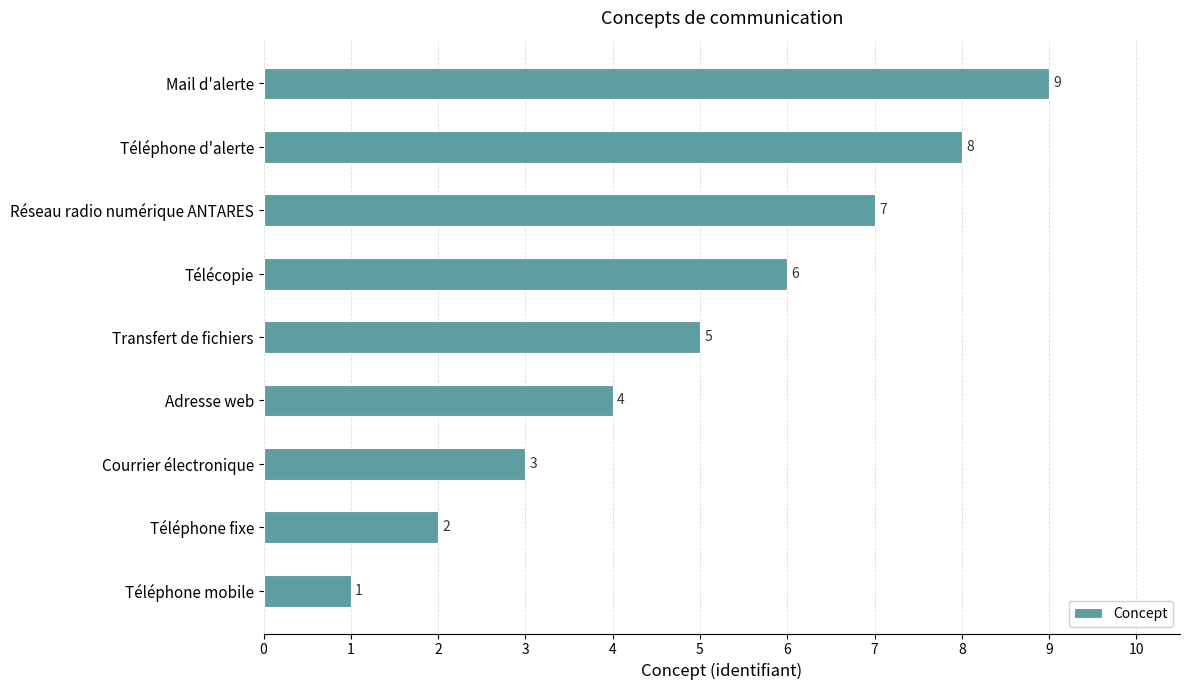

What is the average value?

5